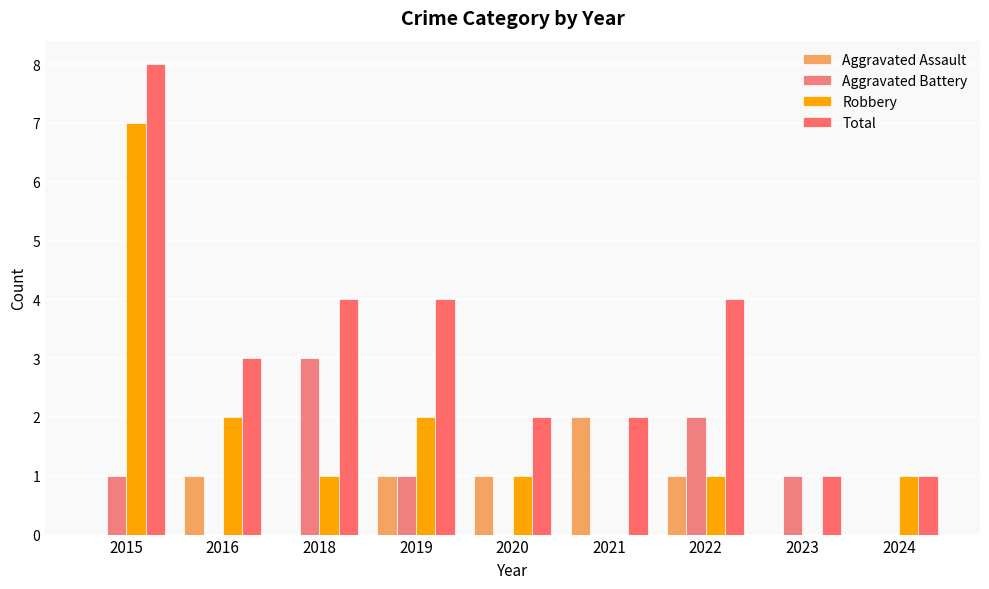

How many series are shown in this chart?

4